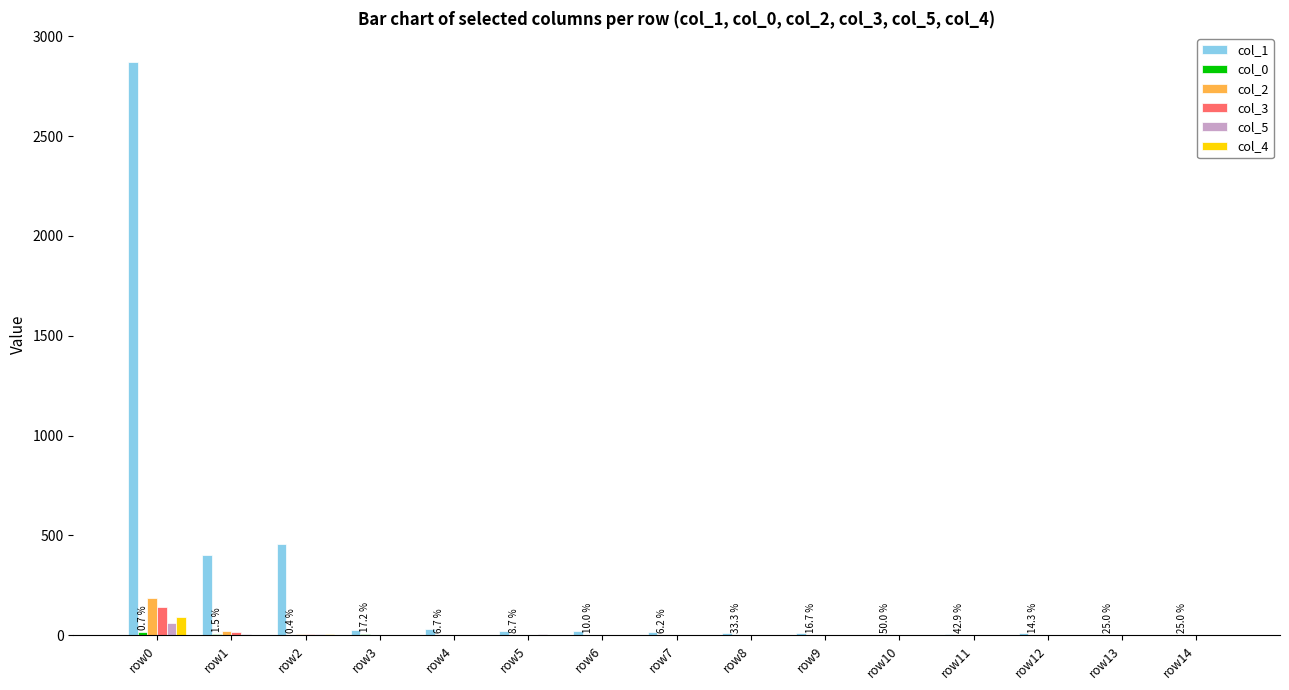

Which series has the widest spread of values?

col_1